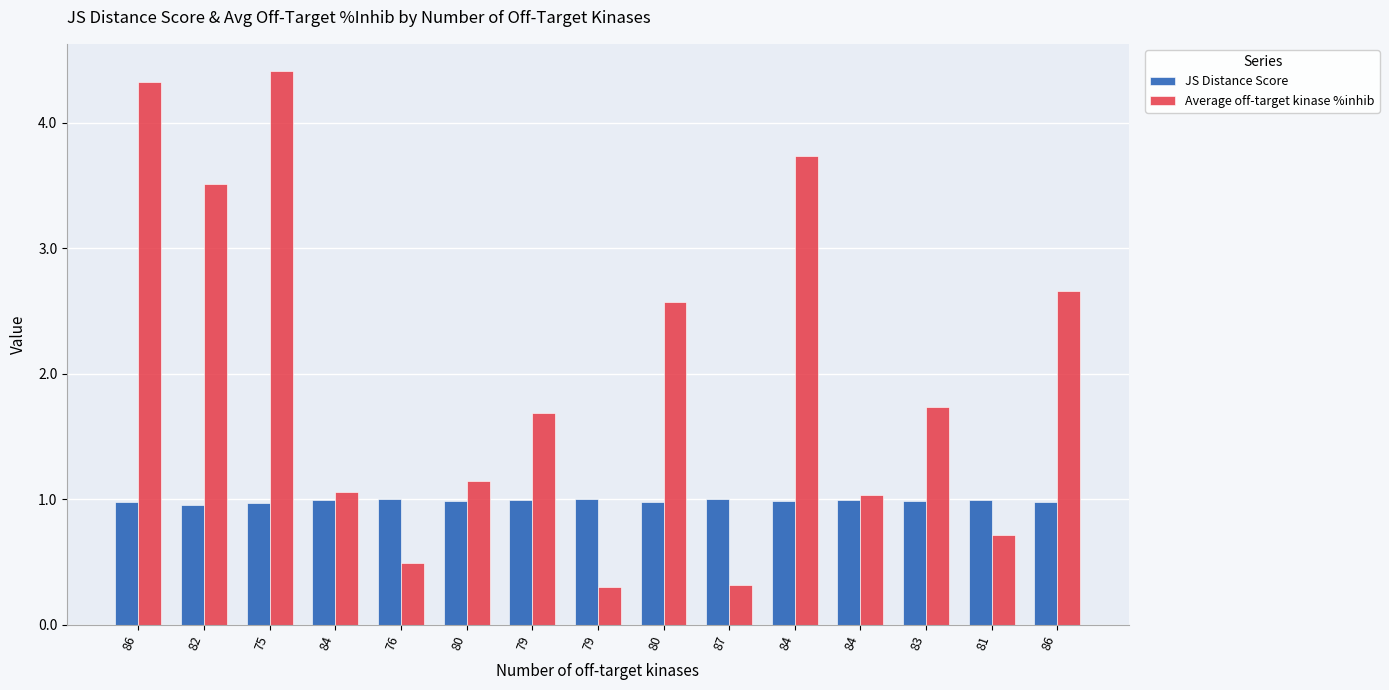

Between 86 and 83, which series saw the biggest shift?

Average off-target kinase %inhib